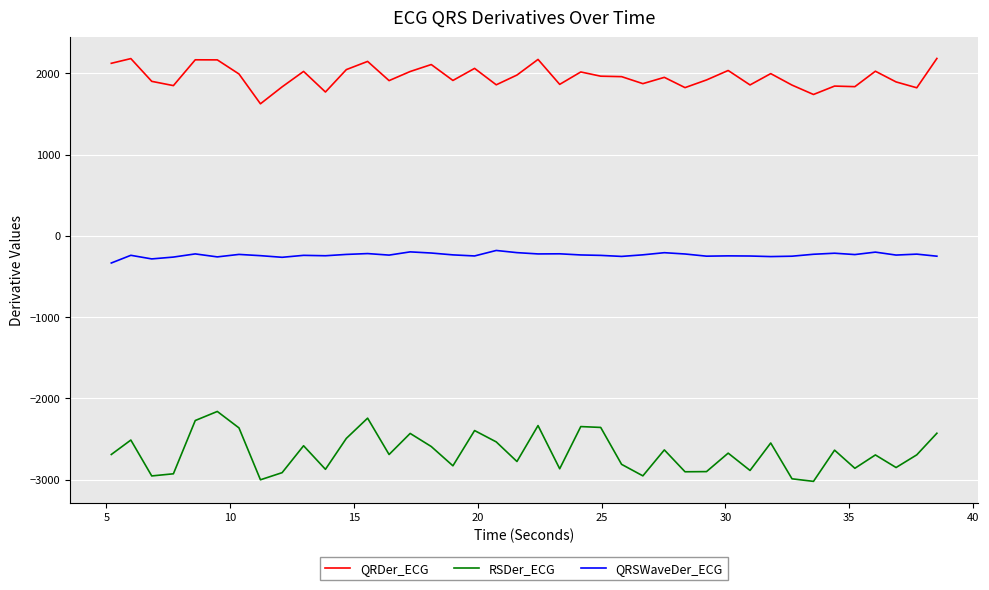

What is the minimum value for QRSWaveDer_ECG?

-333.5